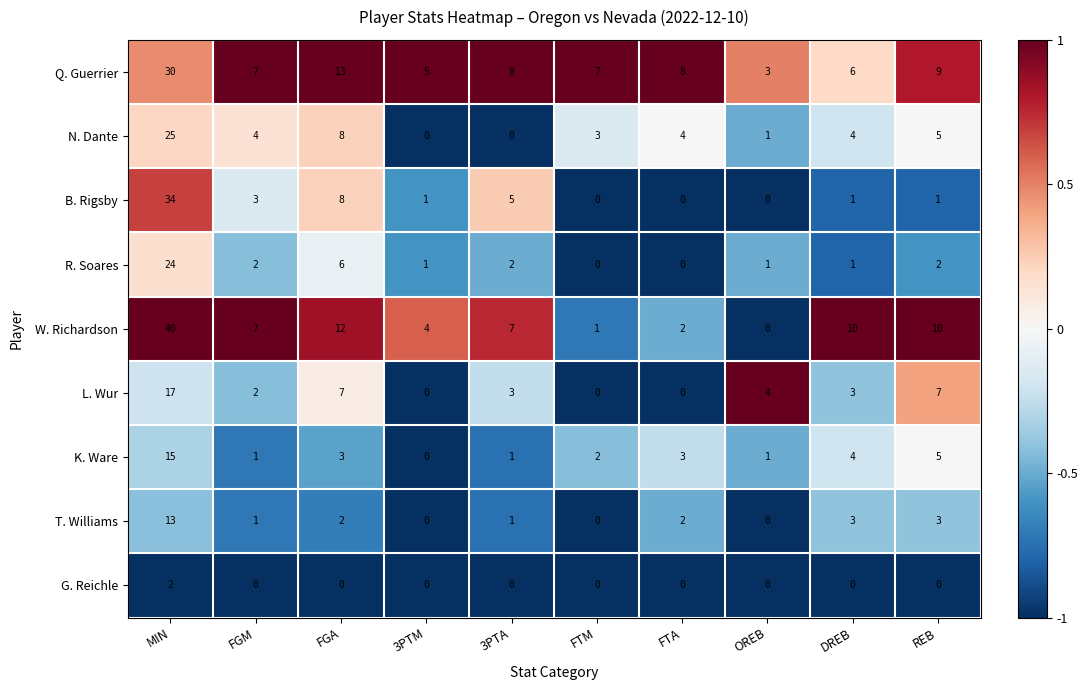

At which label does B. Rigsby first exceed 1?

MIN